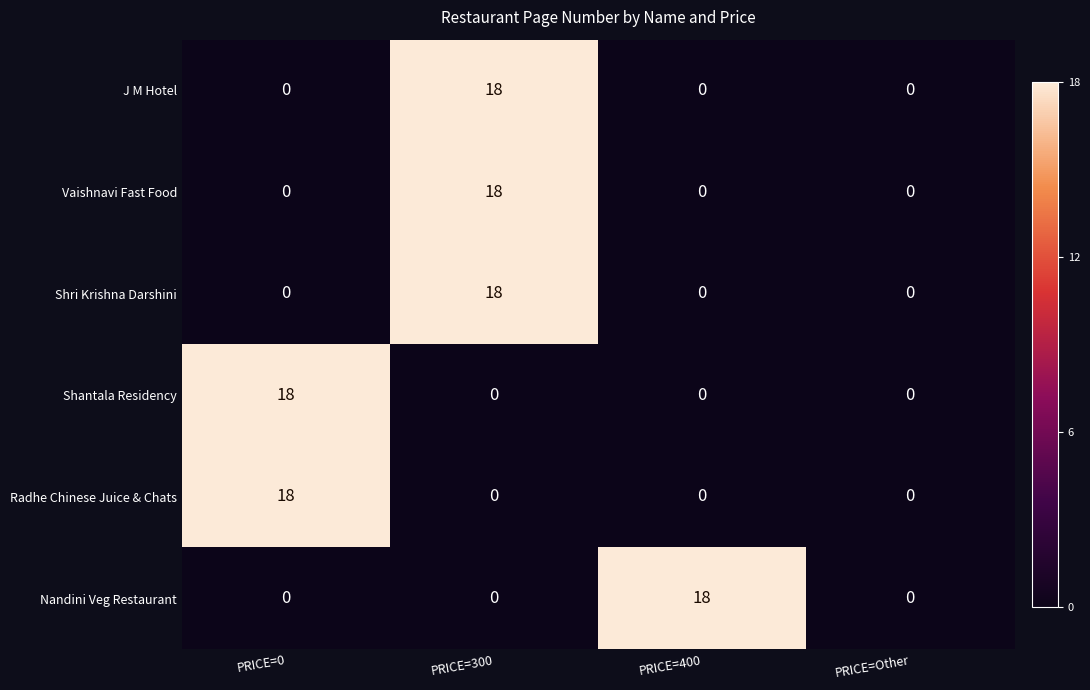

What is the maximum value for Shri Krishna Darshini?

18